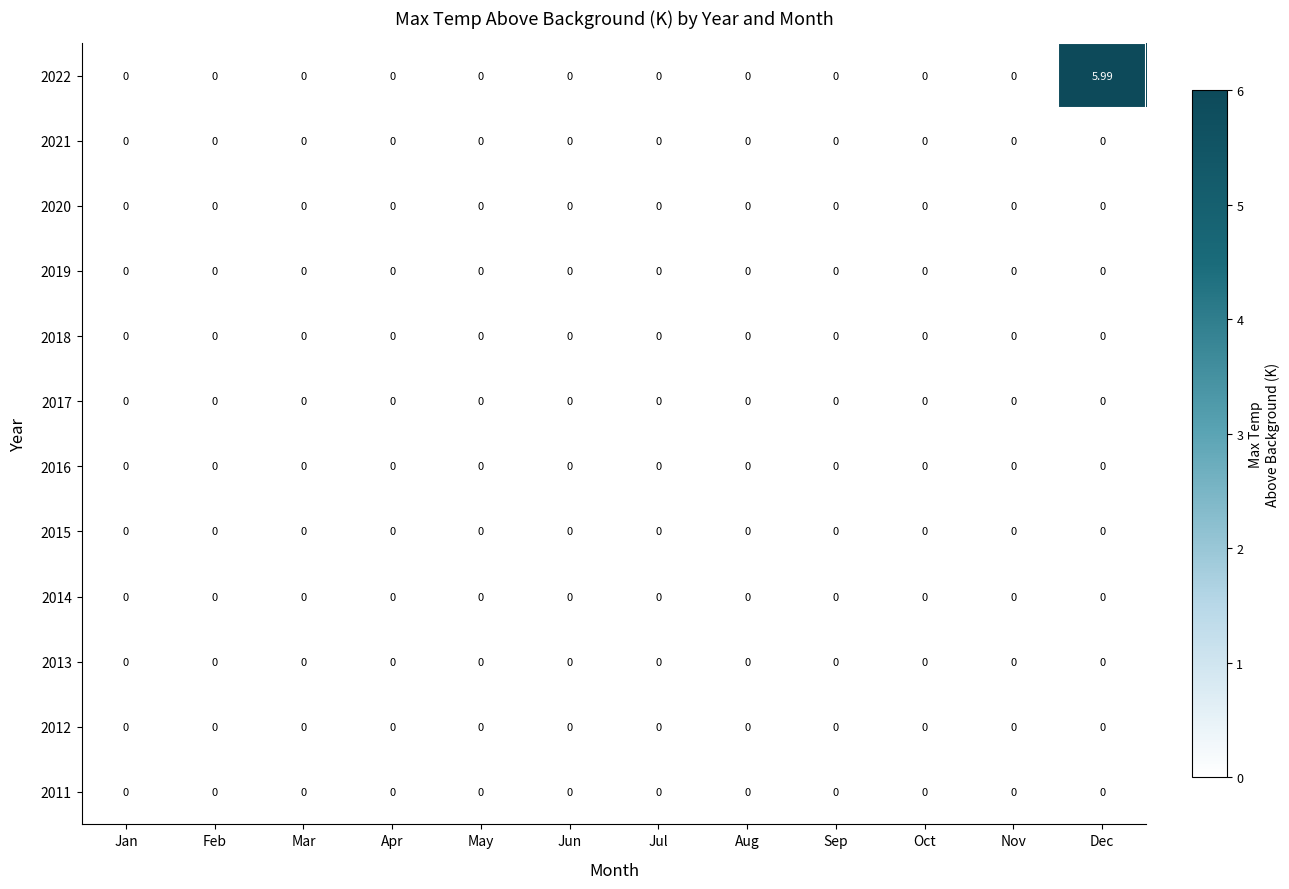

Between Jan and Dec, which series saw the biggest shift?

2022